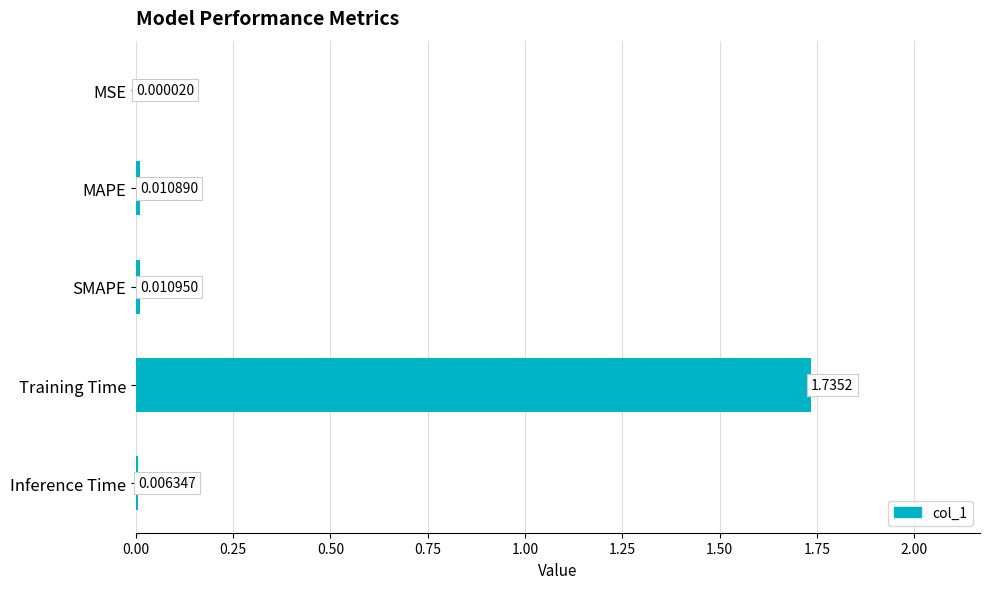

What is the sum of all values?

1.8